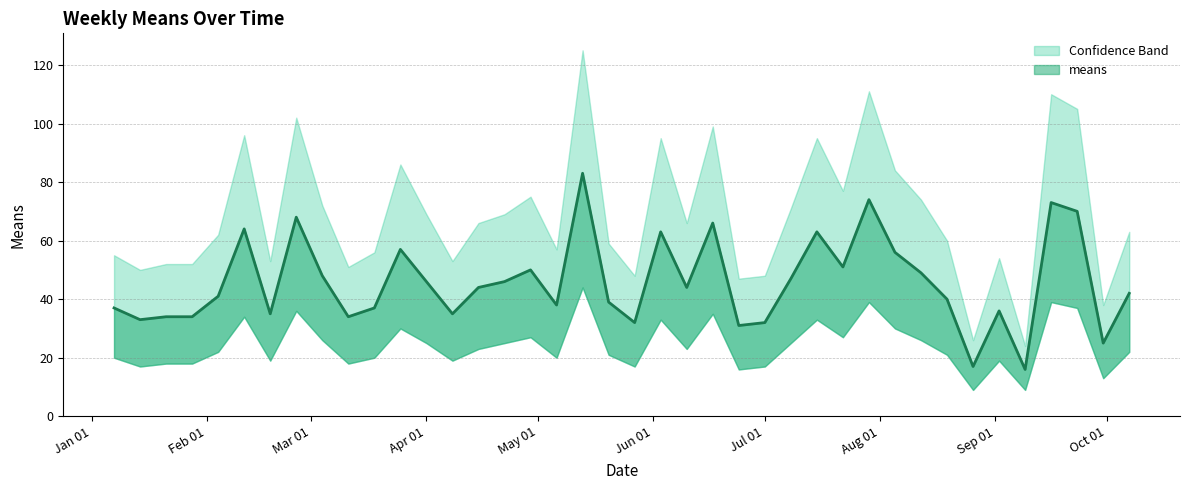

Does the chart display data point markers on the line(s)?

No